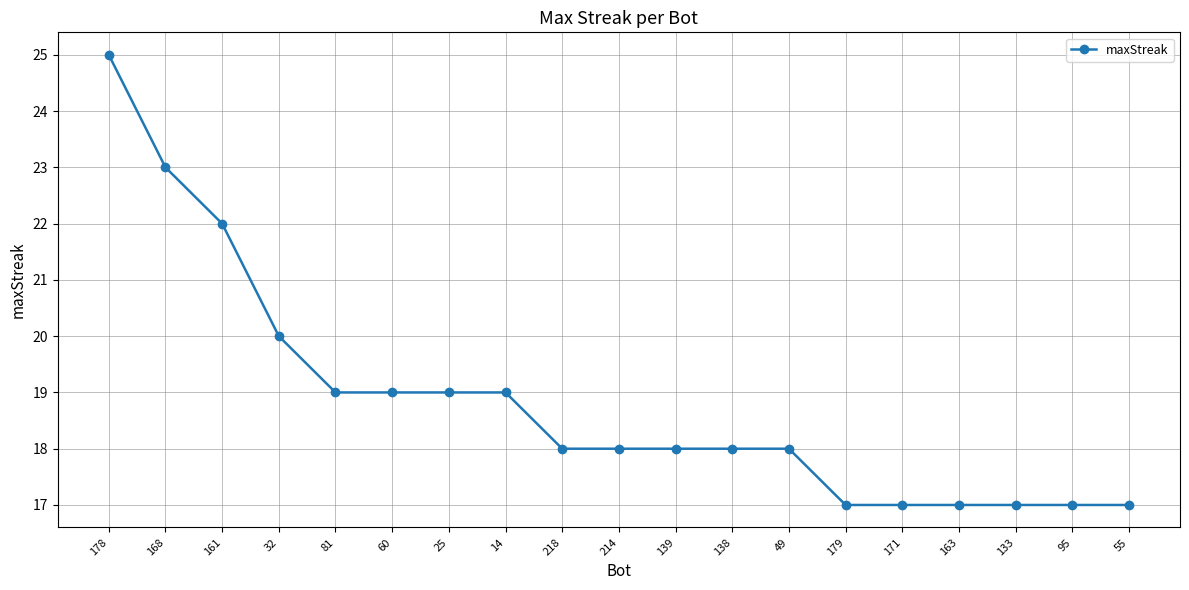

What is the difference between the maximum and minimum values?

8